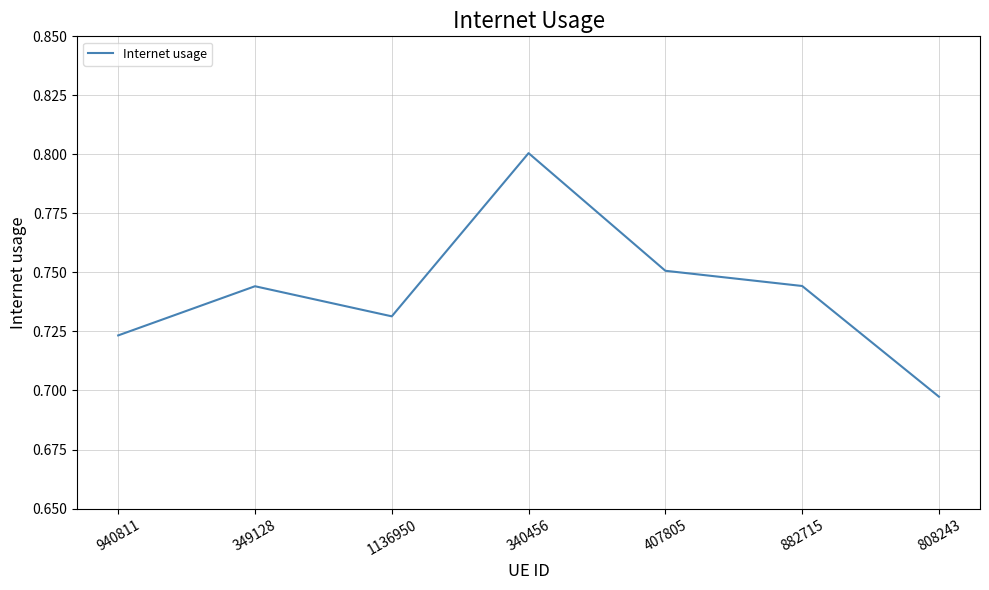

What position from the left is 882715?

6